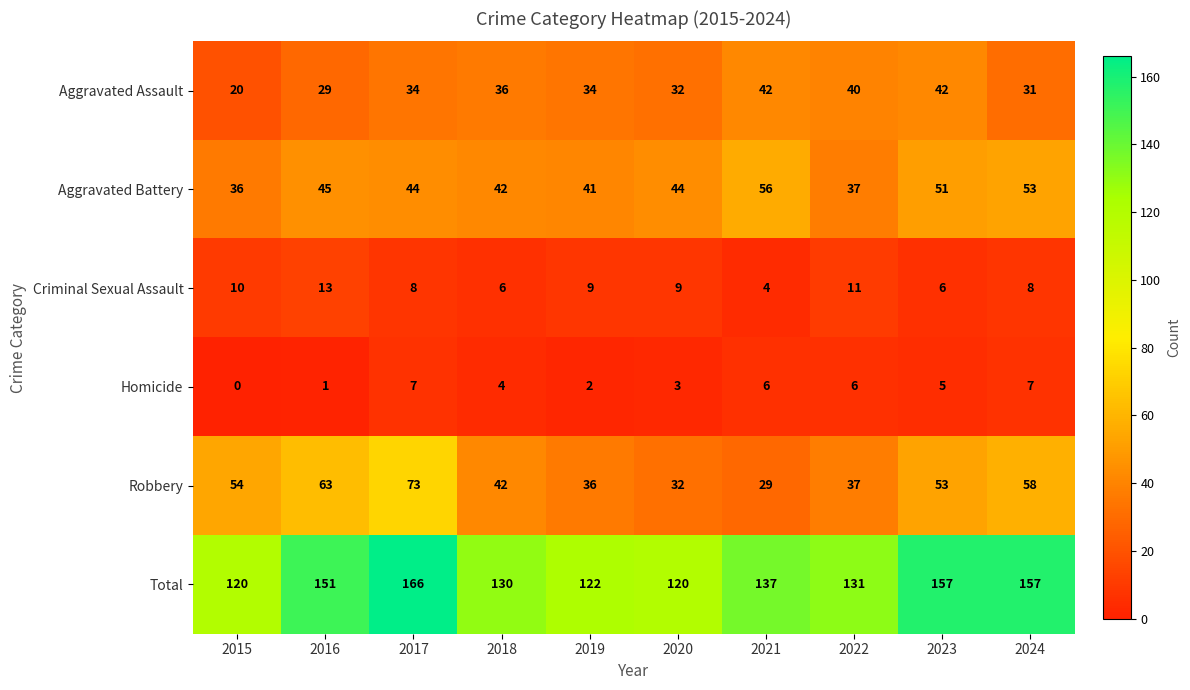

Where does the Total series first go above 137?

2016